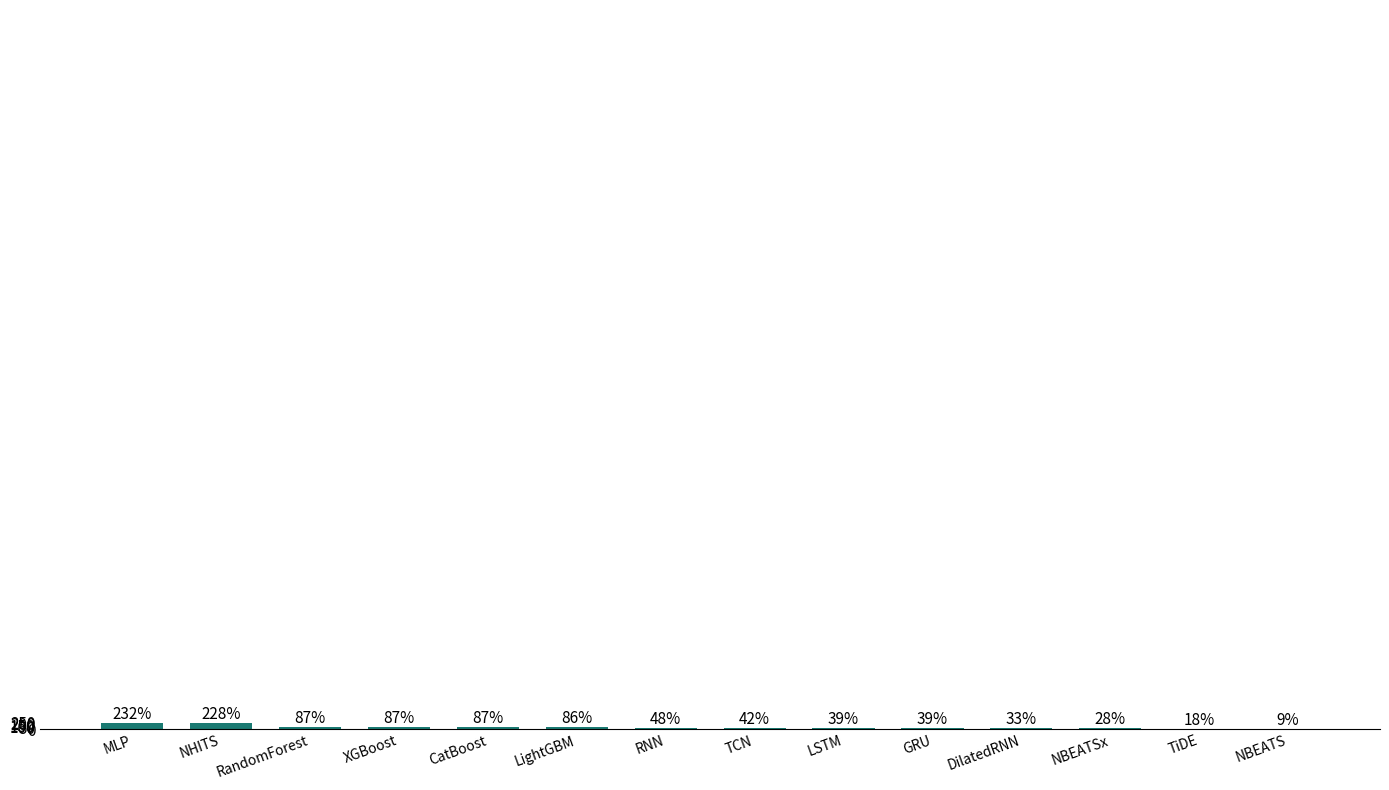

The chart shows a value of 0.3 at XGBoost. True or false?

False